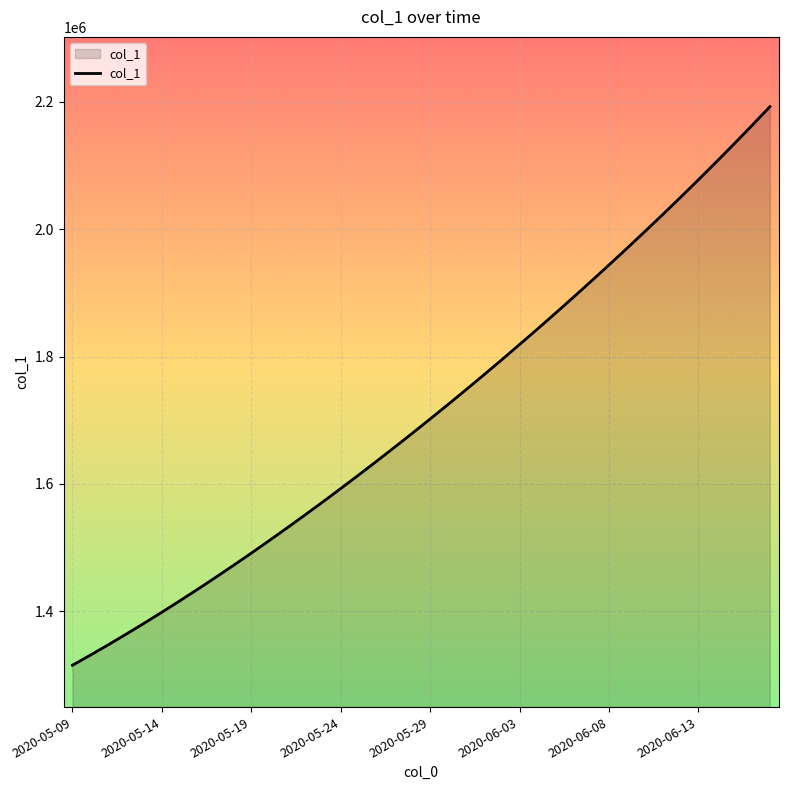

What is the difference between the maximum and minimum values?

877405.2